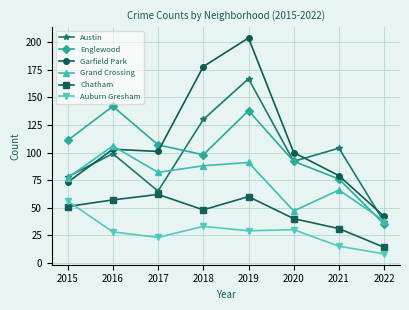

Is the value of Austin at 2016 greater than the value of Grand Crossing at 2019?

Yes